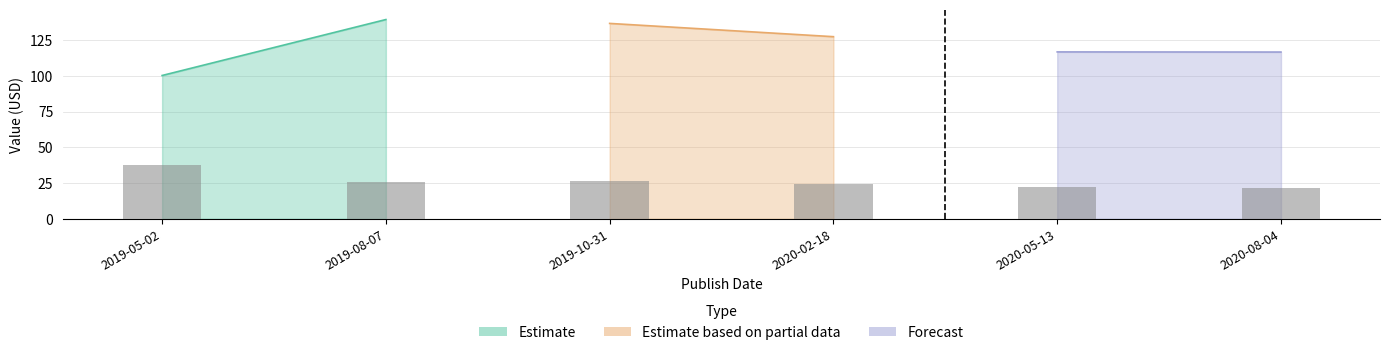

What is the label of the 4th bar from the left?

2020-02-18